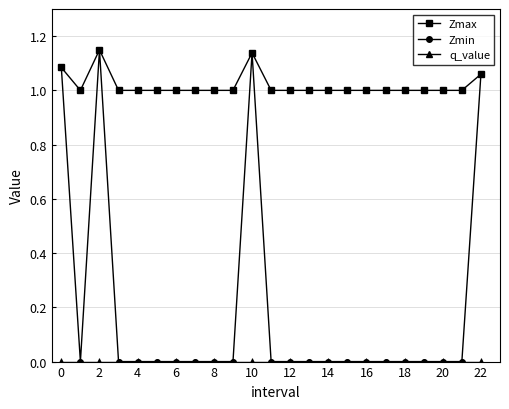

Which series has the largest total across all categories?

Zmax